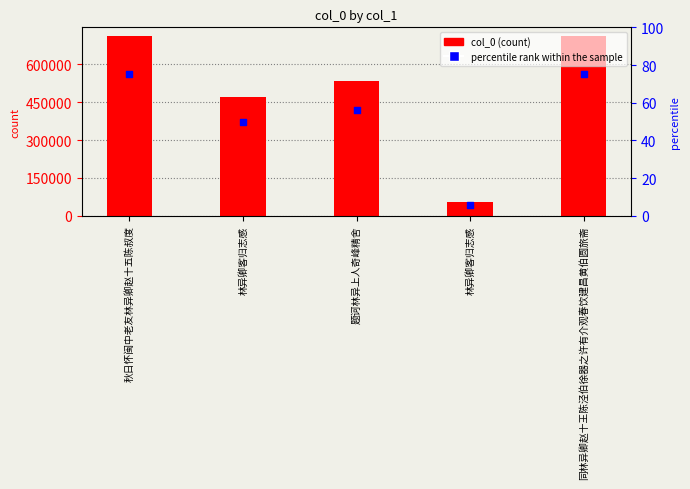

At how many categories does at least one series exceed 666183?

2